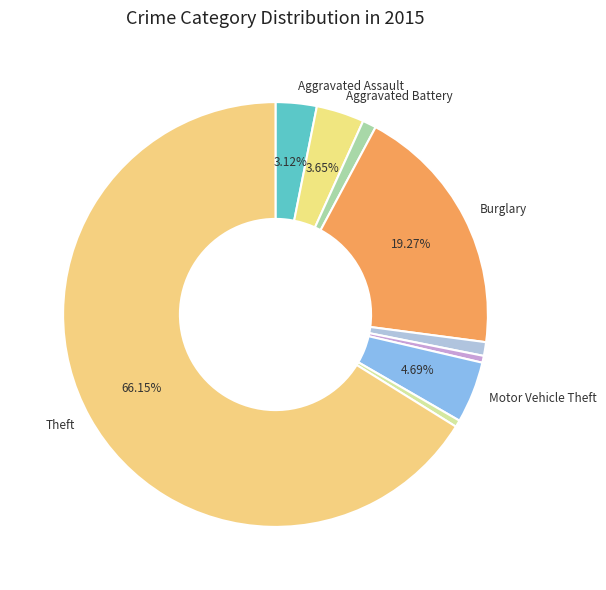

How many slices are in this pie chart?

9